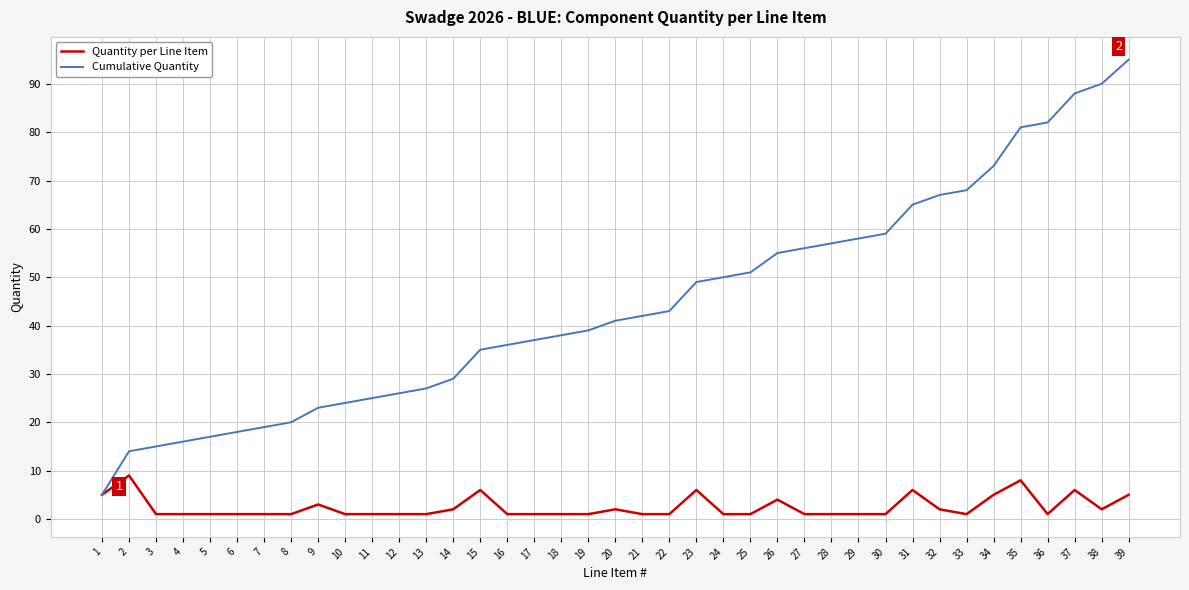

Reading left to right, transcribe all the data shown in this chart.

Quantity per Line Item: 1=5	2=9	3=1	4=1	5=1	6=1	7=1	8=1	9=3	10=1	11=1	12=1	13=1	14=2	15=6	16=1	17=1	18=1	19=1	20=2	21=1	22=1	23=6	24=1	25=1	26=4	27=1	28=1	29=1	30=1	31=6	32=2	33=1	34=5	35=8	36=1	37=6	38=2	39=5
Cumulative Quantity: 1=5	2=14	3=15	4=16	5=17	6=18	7=19	8=20	9=23	10=24	11=25	12=26	13=27	14=29	15=35	16=36	17=37	18=38	19=39	20=41	21=42	22=43	23=49	24=50	25=51	26=55	27=56	28=57	29=58	30=59	31=65	32=67	33=68	34=73	35=81	36=82	37=88	38=90	39=95